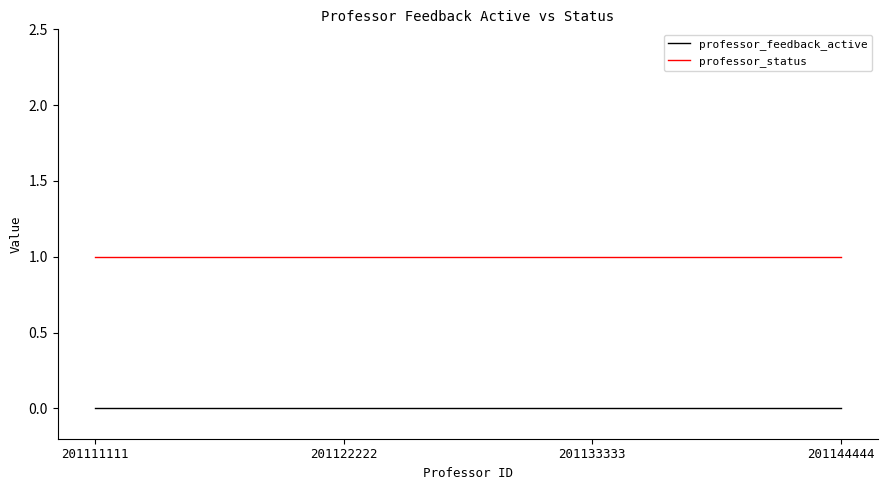

At how many categories does at least one series exceed 0?

4